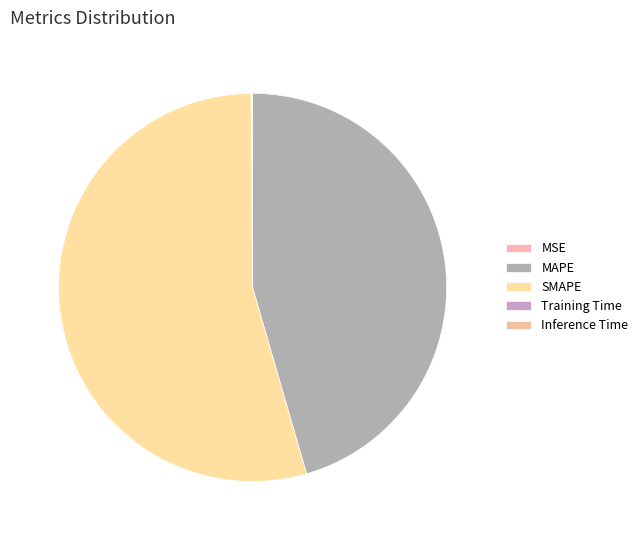

How many segments does this pie chart have?

5